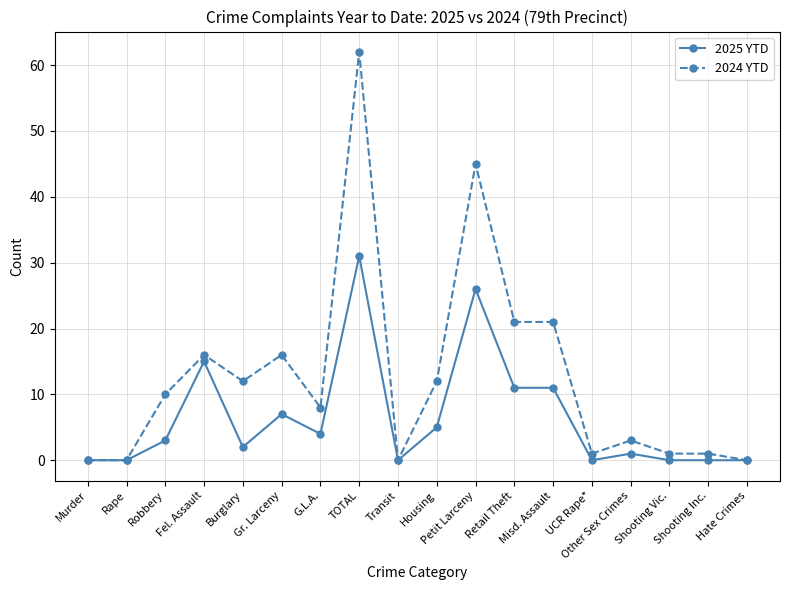

How many series are shown in this chart?

2